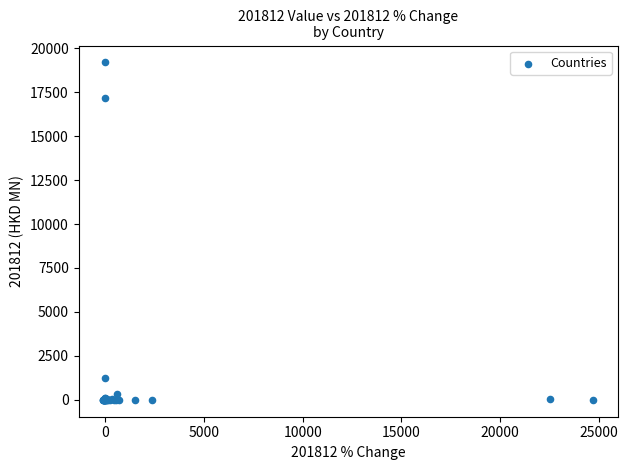

What Y value in the scatter plot is closest to 9596?

17143.8